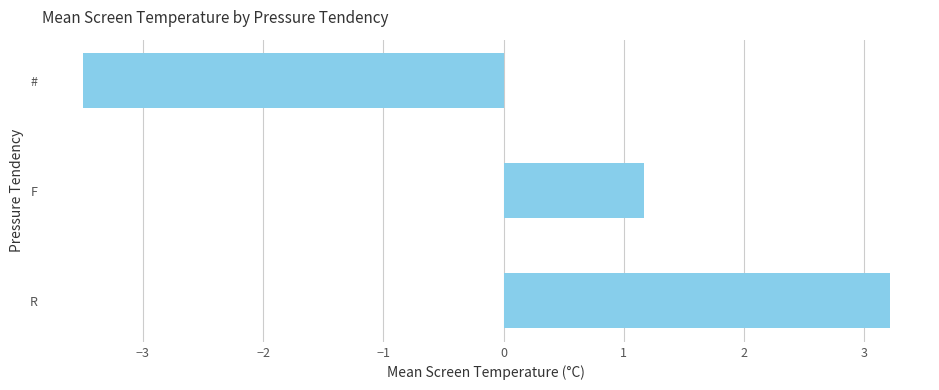

Read the value at #.

-3.5